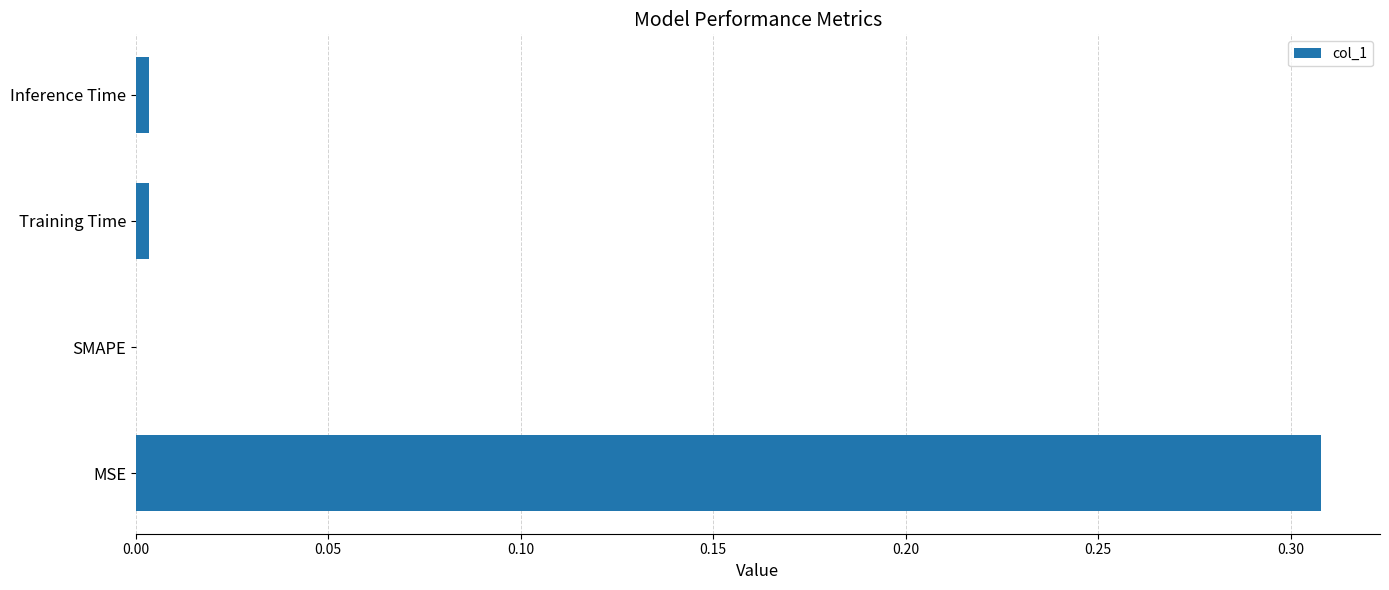

The chart shows a value of 0.2 at SMAPE. True or false?

False